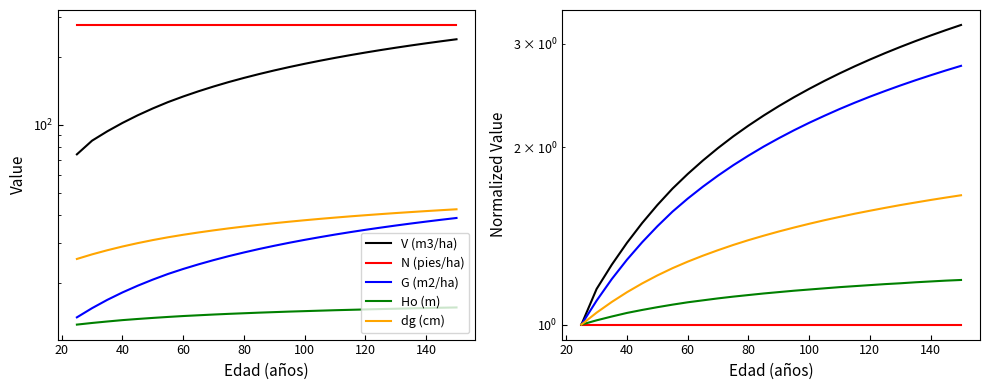

Rank the series by their maximum value, from highest to lowest.

V (m3/ha), G (m2/ha), dg (cm), Ho (m), N (pies/ha)